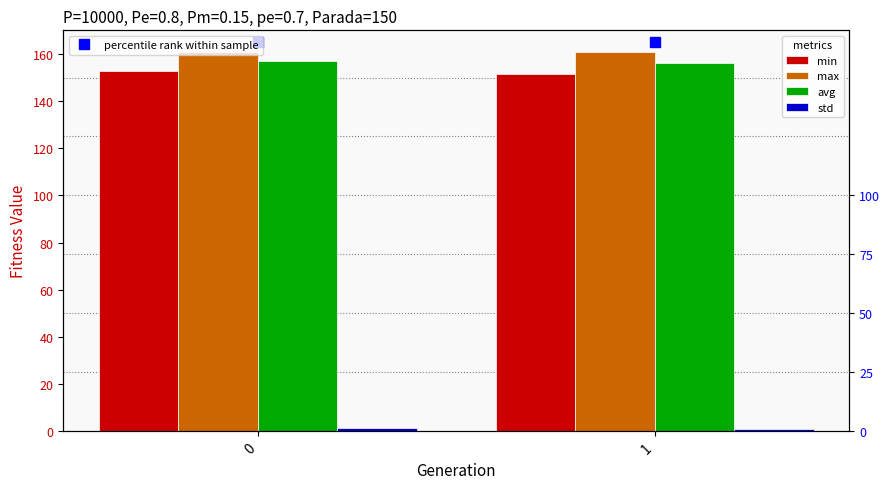

Rank the series at 1 from highest to lowest value.

percentile rank within sample, max, avg, min, std